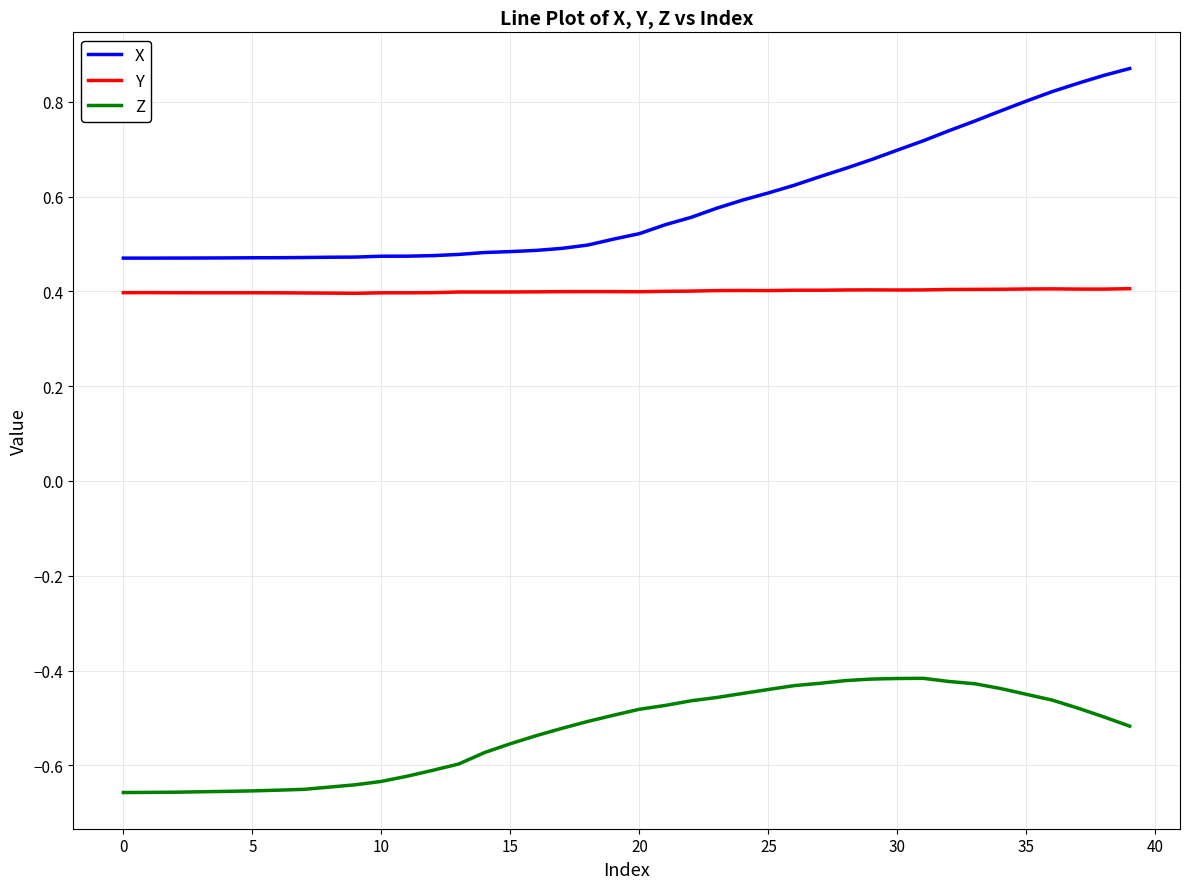

Which series has the largest range (max minus min)?

X